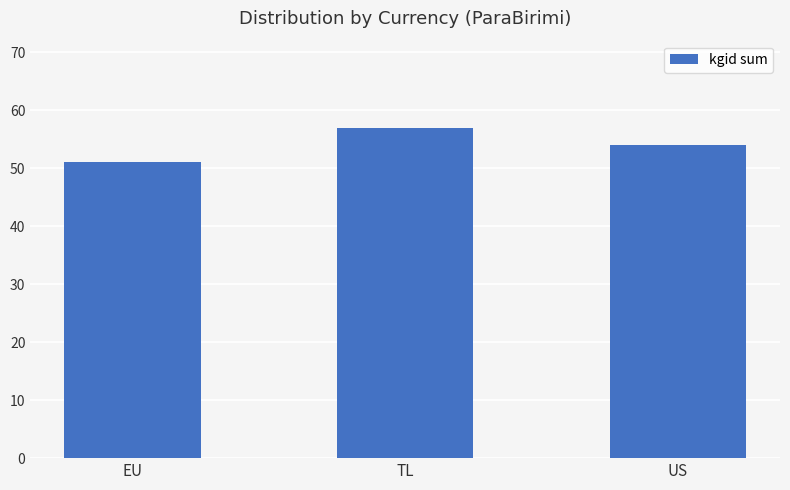

What is the maximum value shown in the chart?

57